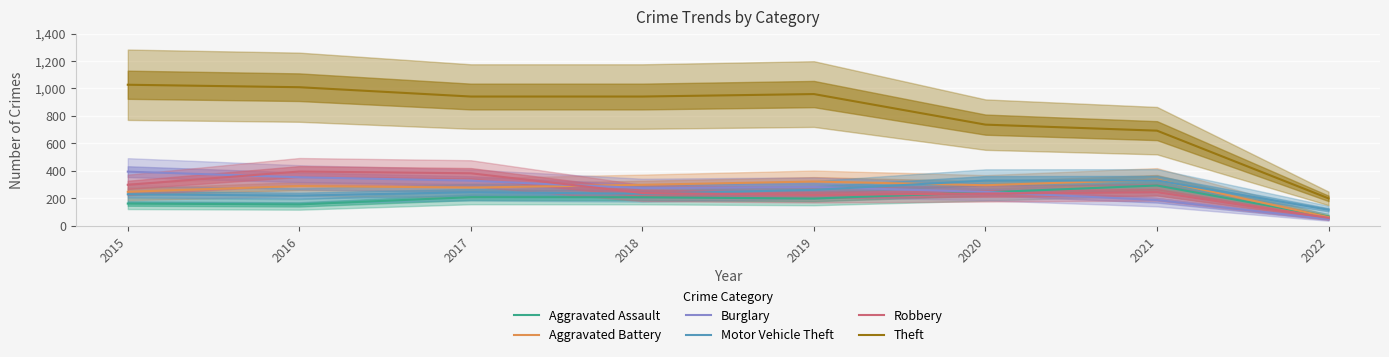

At which category is the sum across all series the highest?

2016